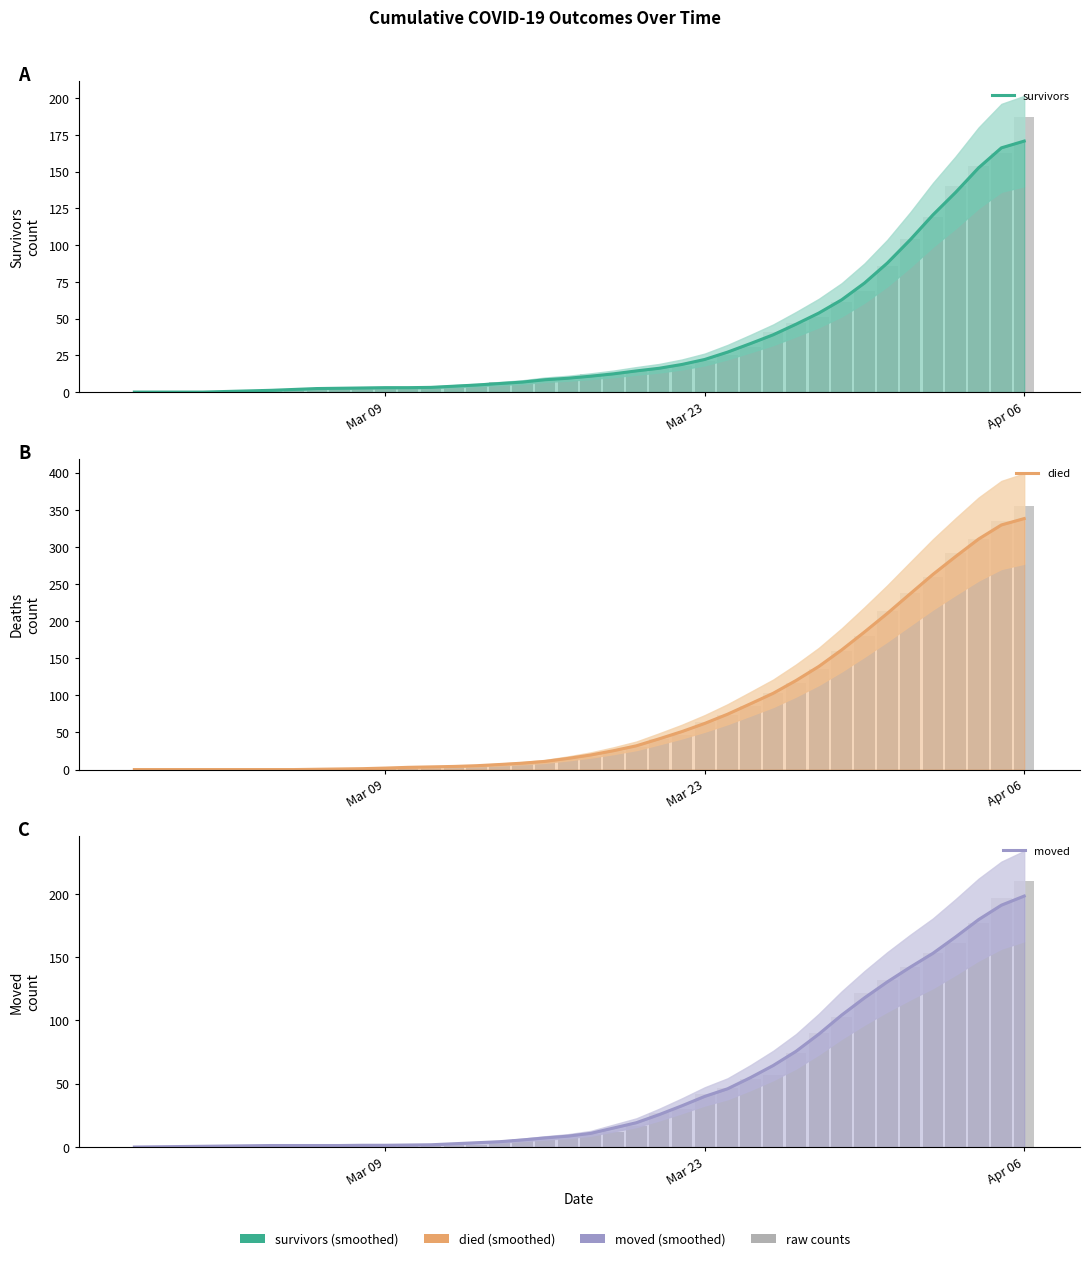

Which series has the largest total across all categories?

died